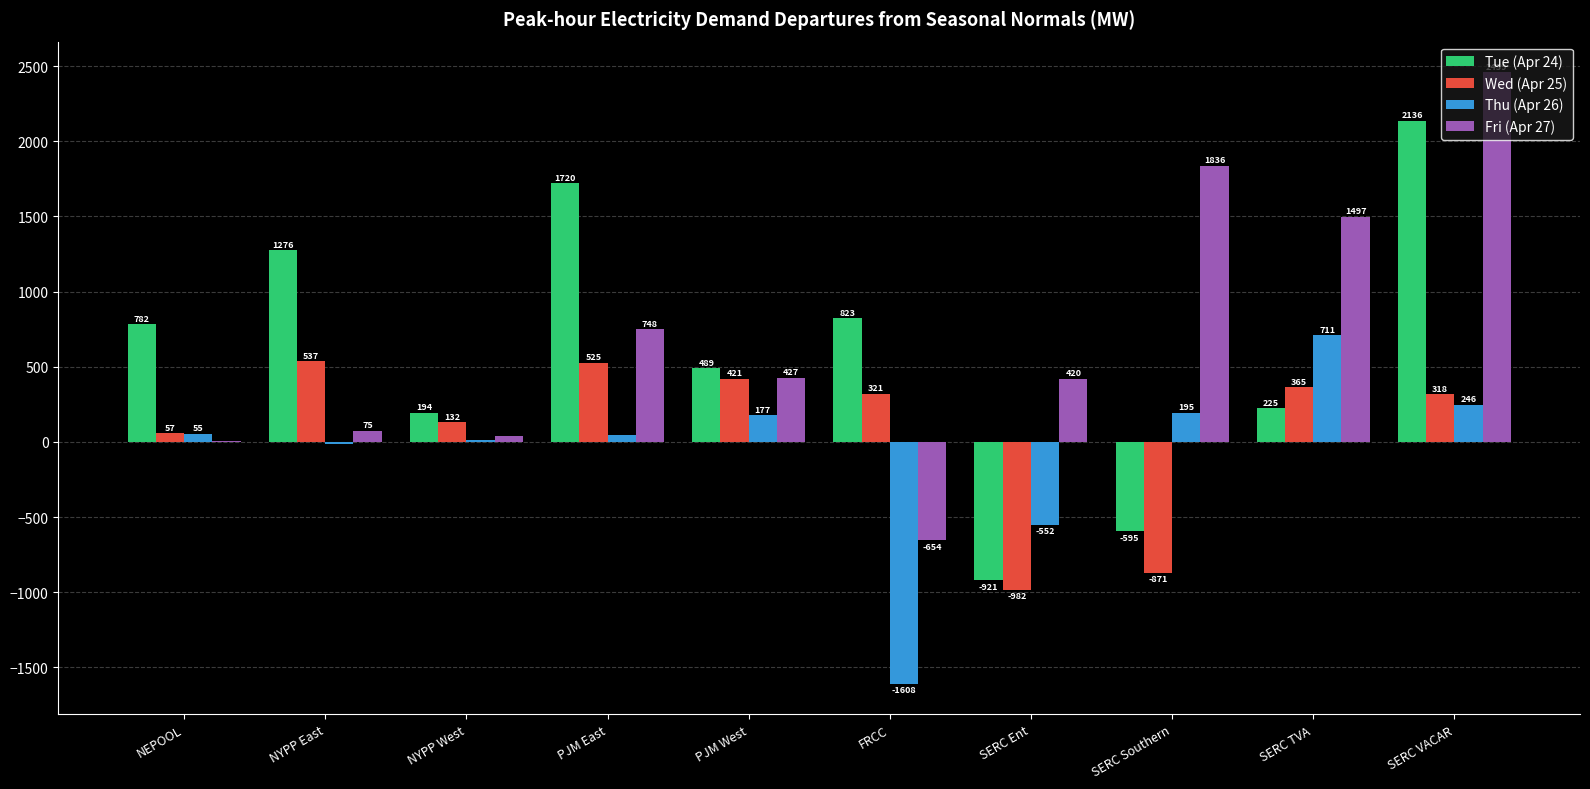

How many data points in Tue (Apr 24) are above 781?

5